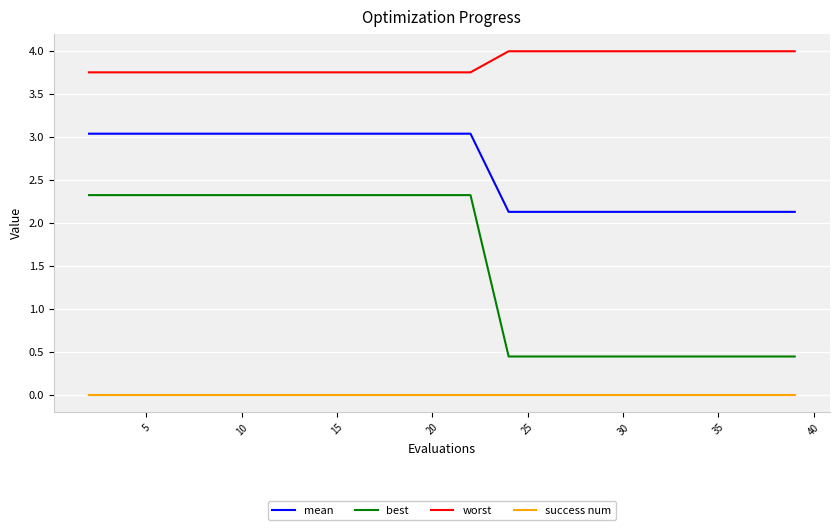

What is the greatest value displayed?

4.0